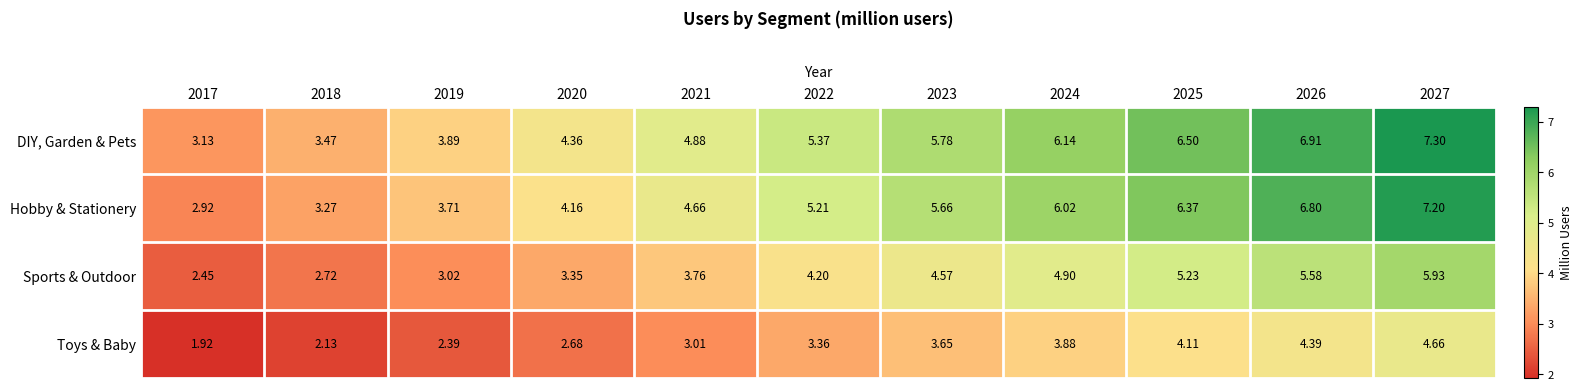

Is the value of Sports & Outdoor at 2023 greater than the value of Hobby & Stationery at 2027?

No